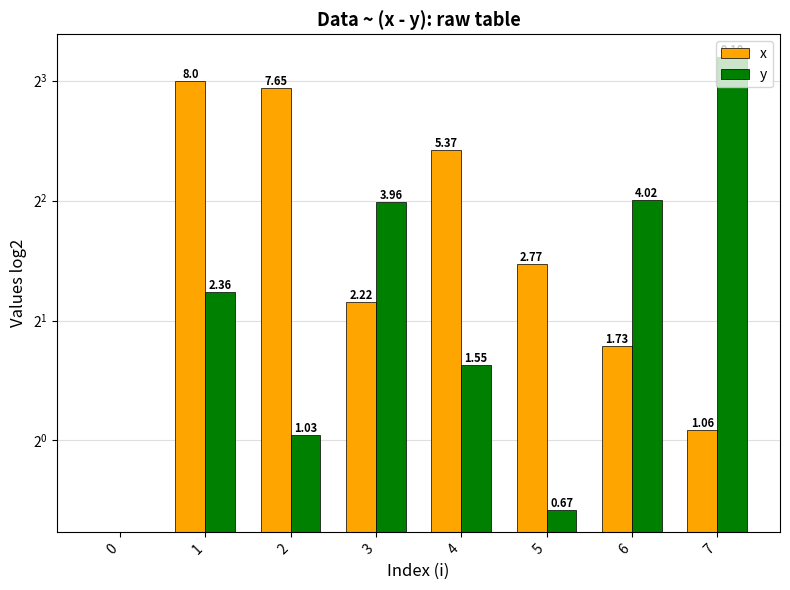

At 0, list the series in order from smallest to largest.

x, y